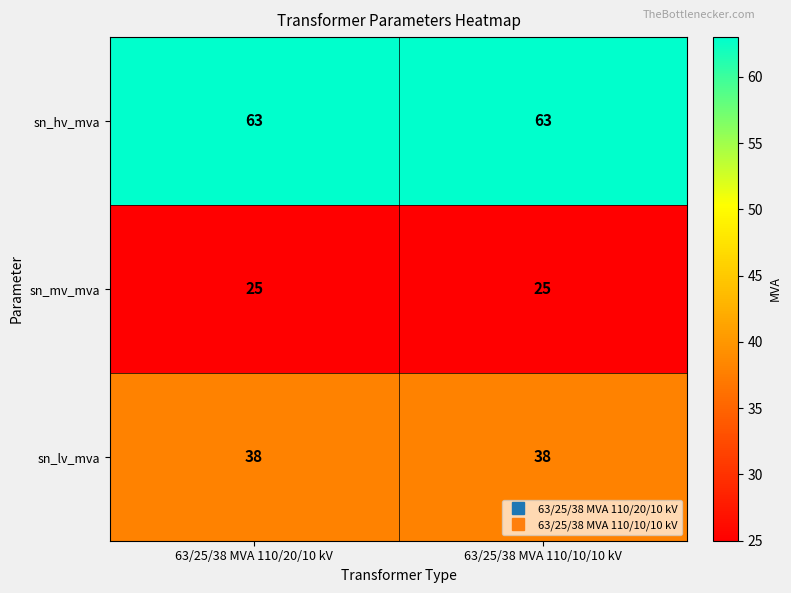

What is the greatest value displayed?

63